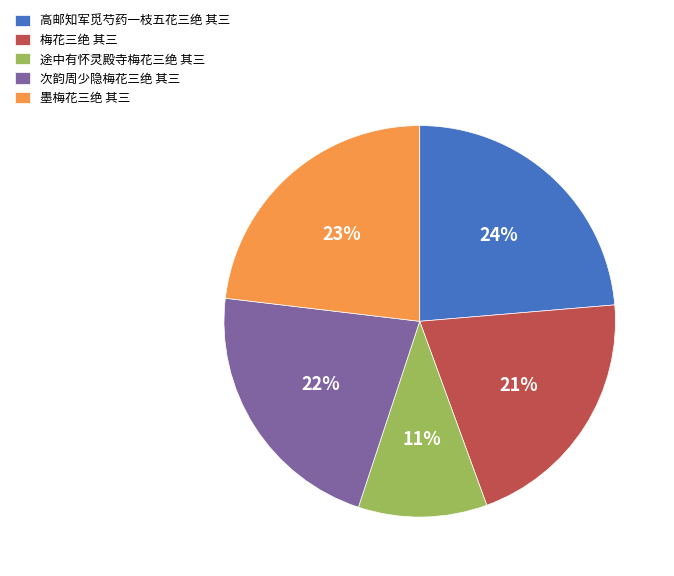

The 途中有怀灵殿寺梅花三绝 其三 slice represents 11% of the pie. True or false?

True